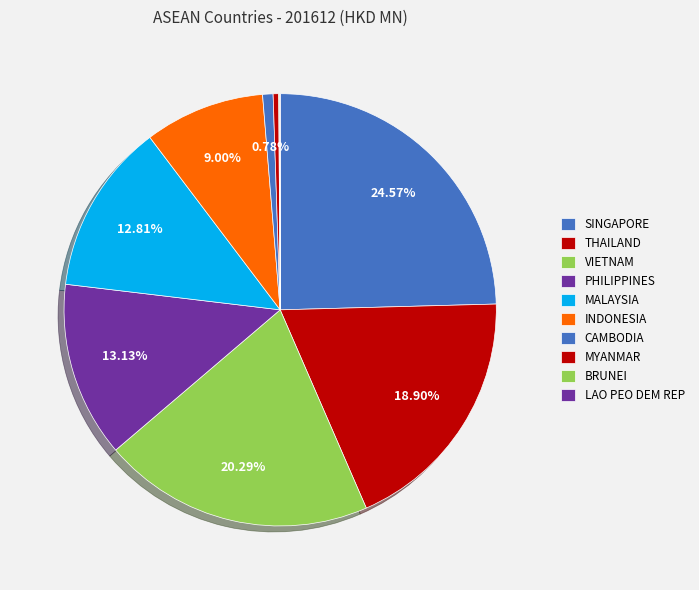

Does PHILIPPINES represent more than half of the total?

No